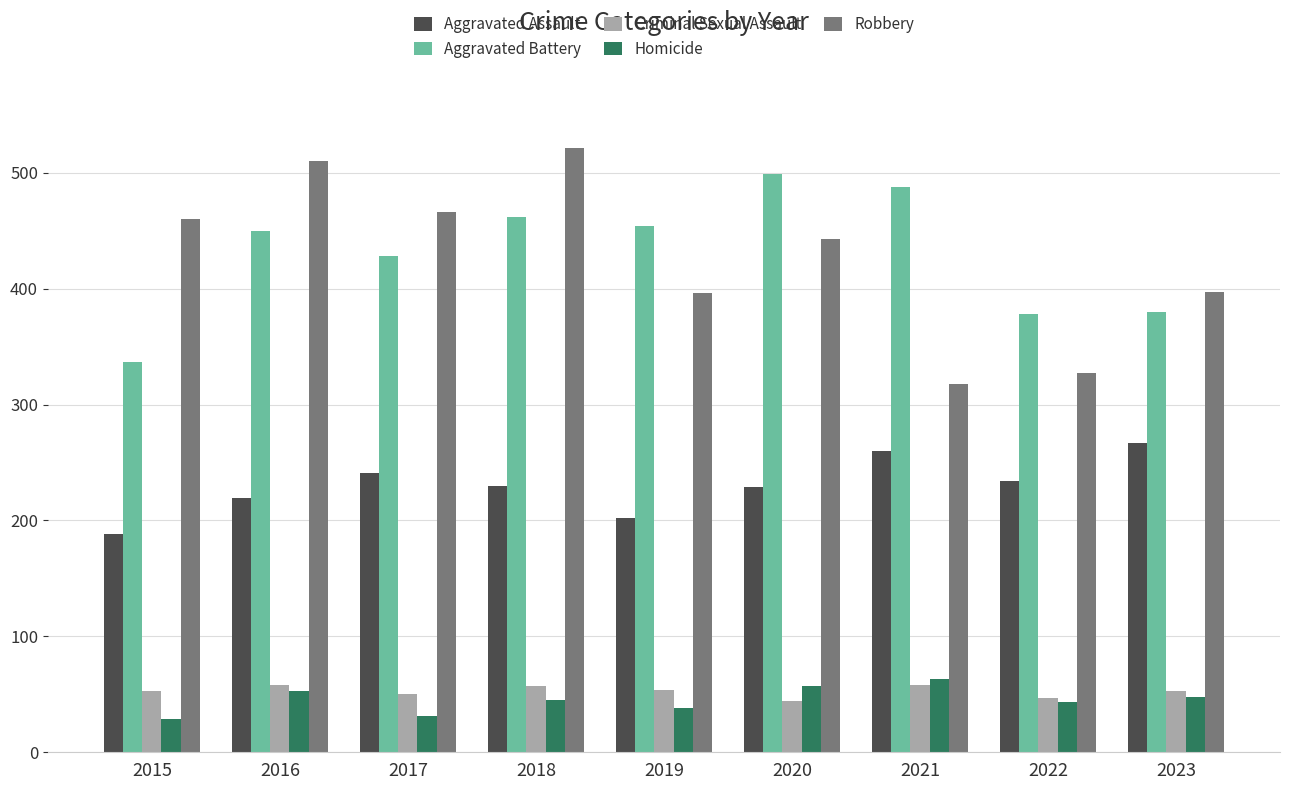

At which category is the sum across all series the highest?

2018